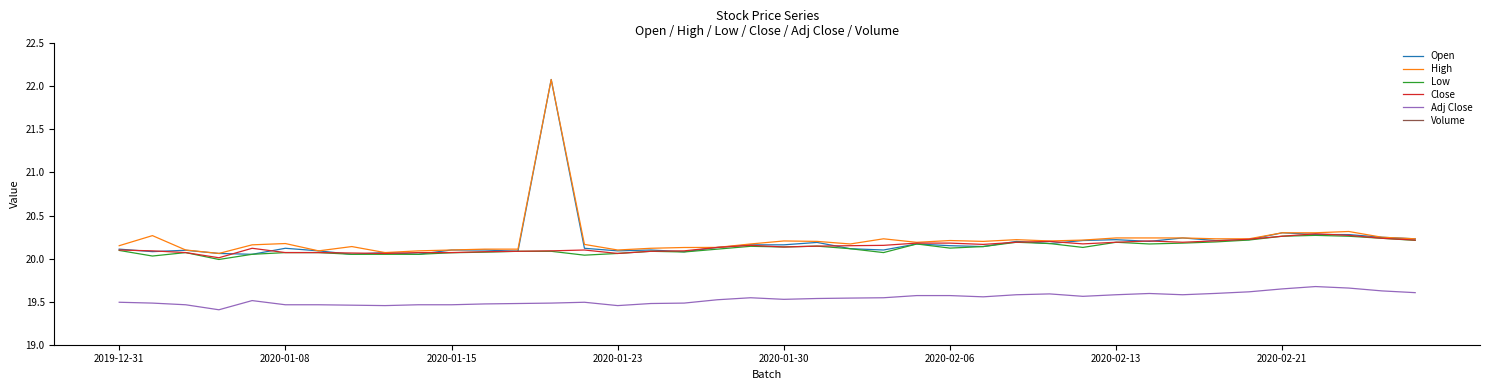

Reading left to right, extract all data points from this chart.

Open: 20.1	20.1	20.1	20.1	20.0	20.1	20.1	20.0	20.1	20.0	20.1	20.1	20.1	22.1	20.1	20.1	20.1	20.1	20.1	20.2	20.2	20.2	20.1	20.1	20.2	20.1	20.1	20.2	20.2	20.2	20.2	20.2	20.2	20.2	20.2	20.3	20.3	20.3	20.2	20.2
High: 20.1	20.3	20.1	20.1	20.2	20.2	20.1	20.1	20.1	20.1	20.1	20.1	20.1	22.1	20.2	20.1	20.1	20.1	20.1	20.2	20.2	20.2	20.2	20.2	20.2	20.2	20.2	20.2	20.2	20.2	20.2	20.2	20.2	20.2	20.2	20.3	20.3	20.3	20.2	20.2
Low: 20.1	20.0	20.1	20.0	20.0	20.1	20.1	20.0	20.0	20.0	20.1	20.1	20.1	20.1	20.0	20.1	20.1	20.1	20.1	20.1	20.1	20.1	20.1	20.1	20.2	20.1	20.1	20.2	20.2	20.1	20.2	20.2	20.2	20.2	20.2	20.3	20.3	20.3	20.2	20.2
Close: 20.1	20.1	20.1	20.0	20.1	20.1	20.1	20.1	20.1	20.1	20.1	20.1	20.1	20.1	20.1	20.1	20.1	20.1	20.1	20.2	20.1	20.1	20.1	20.2	20.2	20.2	20.2	20.2	20.2	20.2	20.2	20.2	20.2	20.2	20.2	20.3	20.3	20.3	20.2	20.2
Adj Close: 19.5	19.5	19.5	19.4	19.5	19.5	19.5	19.5	19.5	19.5	19.5	19.5	19.5	19.5	19.5	19.5	19.5	19.5	19.5	19.5	19.5	19.5	19.5	19.5	19.6	19.6	19.6	19.6	19.6	19.6	19.6	19.6	19.6	19.6	19.6	19.6	19.7	19.7	19.6	19.6
Volume: 0.9	0.5	0.4	0.2	0.3	0.2	0.0	0.2	0.0	0.2	0.1	0.2	0.2	0.2	0.2	0.0	0.0	0.1	0.0	0.0	0.2	0.1	0.1	0.3	0.2	0.1	0.2	0.2	0.0	0.1	0.2	0.2	0.3	0.2	0.0	0.1	0.3	0.3	0.0	0.0